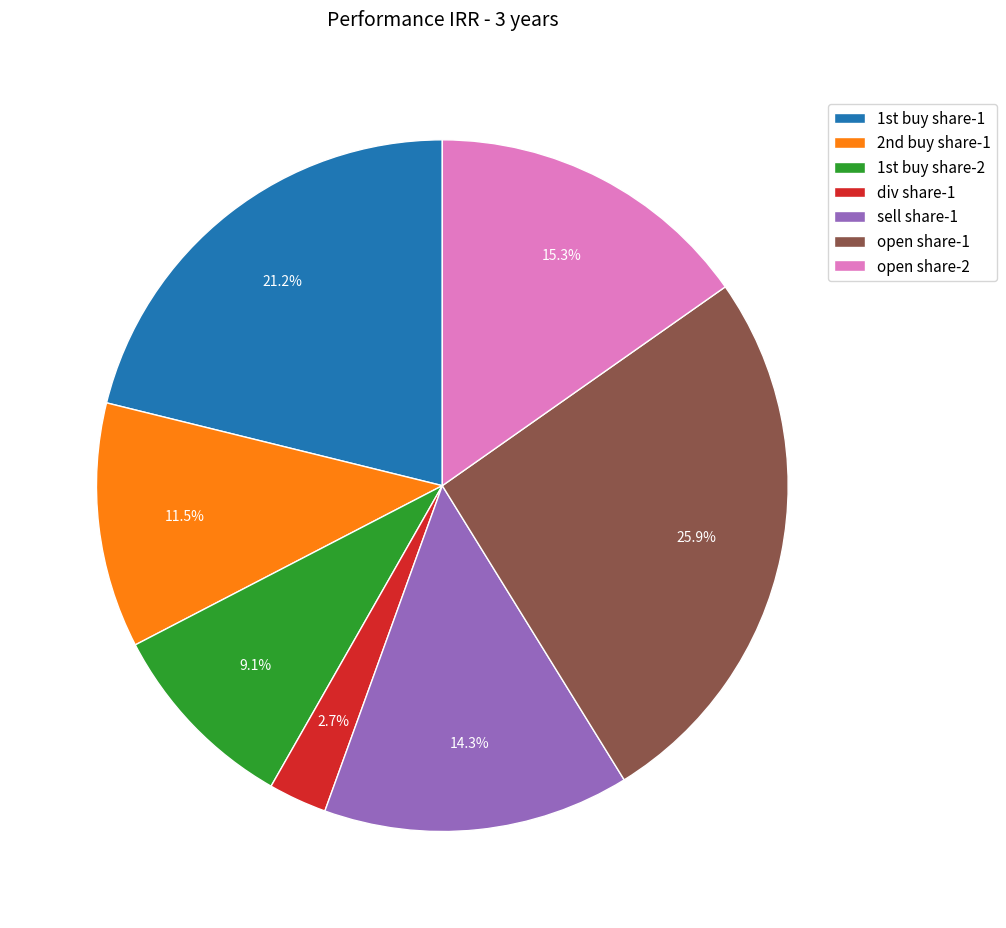

To the nearest percent, what portion does sell share-1 represent?

14%